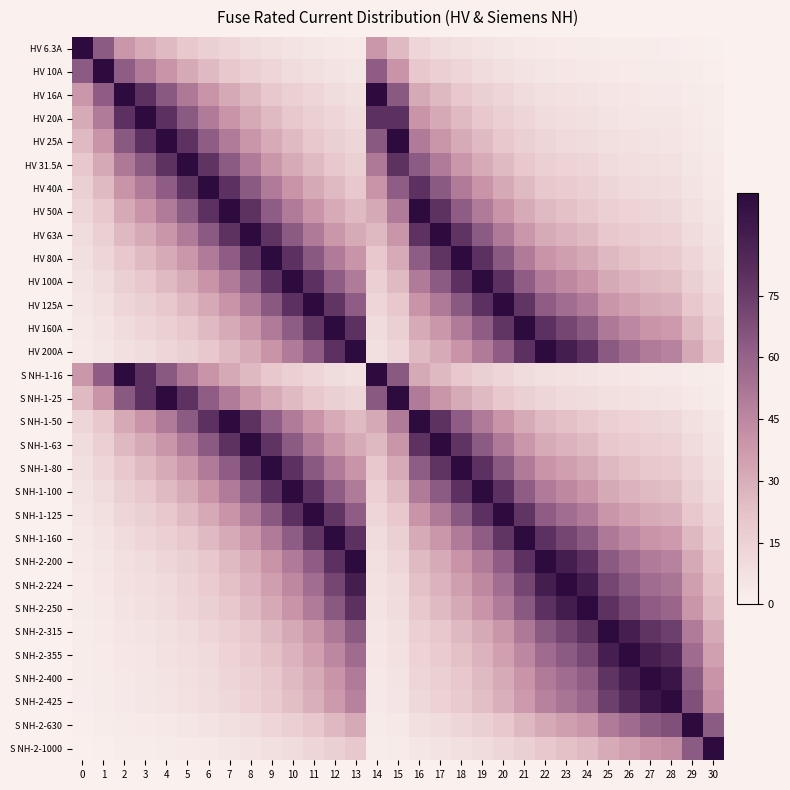

Reading right to left, what are all the values shown in this chart?

HV 6.3A: 30=0.6	29=1.0	28=1.5	27=1.6	26=1.8	25=2.0	24=2.5	23=2.8	22=3.1	21=3.9	20=5.0	19=6.3	18=7.9	17=10.0	16=12.6	15=25.2	14=39.4	13=3.1	12=3.9	11=5.0	10=6.3	9=7.9	8=10.0	7=12.6	6=15.8	5=20.0	4=25.2	3=31.5	2=39.4	1=63.0	0=100.0
HV 10A: 30=1.0	29=1.6	28=2.4	27=2.5	26=2.8	25=3.2	24=4.0	23=4.5	22=5.0	21=6.2	20=8.0	19=10.0	18=12.5	17=15.9	16=20.0	15=40.0	14=62.5	13=5.0	12=6.2	11=8.0	10=10.0	9=12.5	8=15.9	7=20.0	6=25.0	5=31.7	4=40.0	3=50.0	2=62.5	1=100.0	0=63.0
HV 16A: 30=1.6	29=2.5	28=3.8	27=4.0	26=4.5	25=5.1	24=6.4	23=7.1	22=8.0	21=10.0	20=12.8	19=16.0	18=20.0	17=25.4	16=32.0	15=64.0	14=100.0	13=8.0	12=10.0	11=12.8	10=16.0	9=20.0	8=25.4	7=32.0	6=40.0	5=50.8	4=64.0	3=80.0	2=100.0	1=62.5	0=39.4
HV 20A: 30=2.0	29=3.2	28=4.7	27=5.0	26=5.6	25=6.3	24=8.0	23=8.9	22=10.0	21=12.5	20=16.0	19=20.0	18=25.0	17=31.7	16=40.0	15=80.0	14=80.0	13=10.0	12=12.5	11=16.0	10=20.0	9=25.0	8=31.7	7=40.0	6=50.0	5=63.5	4=80.0	3=100.0	2=80.0	1=50.0	0=31.5
HV 25A: 30=2.5	29=4.0	28=5.9	27=6.2	26=7.0	25=7.9	24=10.0	23=11.2	22=12.5	21=15.6	20=20.0	19=25.0	18=31.2	17=39.7	16=50.0	15=100.0	14=64.0	13=12.5	12=15.6	11=20.0	10=25.0	9=31.2	8=39.7	7=50.0	6=62.5	5=79.4	4=100.0	3=80.0	2=64.0	1=40.0	0=25.2
HV 31.5A: 30=3.1	29=5.0	28=7.4	27=7.9	26=8.9	25=10.0	24=12.6	23=14.1	22=15.8	21=19.7	20=25.2	19=31.5	18=39.4	17=50.0	16=63.0	15=79.4	14=50.8	13=15.8	12=19.7	11=25.2	10=31.5	9=39.4	8=50.0	7=63.0	6=78.8	5=100.0	4=79.4	3=63.5	2=50.8	1=31.7	0=20.0
HV 40A: 30=4.0	29=6.3	28=9.4	27=10.0	26=11.3	25=12.7	24=16.0	23=17.9	22=20.0	21=25.0	20=32.0	19=40.0	18=50.0	17=63.5	16=80.0	15=62.5	14=40.0	13=20.0	12=25.0	11=32.0	10=40.0	9=50.0	8=63.5	7=80.0	6=100.0	5=78.8	4=62.5	3=50.0	2=40.0	1=25.0	0=15.8
HV 50A: 30=5.0	29=7.9	28=11.8	27=12.5	26=14.1	25=15.9	24=20.0	23=22.3	22=25.0	21=31.2	20=40.0	19=50.0	18=62.5	17=79.4	16=100.0	15=50.0	14=32.0	13=25.0	12=31.2	11=40.0	10=50.0	9=62.5	8=79.4	7=100.0	6=80.0	5=63.0	4=50.0	3=40.0	2=32.0	1=20.0	0=12.6
HV 63A: 30=6.3	29=10.0	28=14.8	27=15.8	26=17.7	25=20.0	24=25.2	23=28.1	22=31.5	21=39.4	20=50.4	19=63.0	18=78.8	17=100.0	16=79.4	15=39.7	14=25.4	13=31.5	12=39.4	11=50.4	10=63.0	9=78.8	8=100.0	7=79.4	6=63.5	5=50.0	4=39.7	3=31.7	2=25.4	1=15.9	0=10.0
HV 80A: 30=8.0	29=12.7	28=18.8	27=20.0	26=22.5	25=25.4	24=32.0	23=35.7	22=40.0	21=50.0	20=64.0	19=80.0	18=100.0	17=78.8	16=62.5	15=31.2	14=20.0	13=40.0	12=50.0	11=64.0	10=80.0	9=100.0	8=78.8	7=62.5	6=50.0	5=39.4	4=31.2	3=25.0	2=20.0	1=12.5	0=7.9
HV 100A: 30=10.0	29=15.9	28=23.5	27=25.0	26=28.2	25=31.7	24=40.0	23=44.6	22=50.0	21=62.5	20=80.0	19=100.0	18=80.0	17=63.0	16=50.0	15=25.0	14=16.0	13=50.0	12=62.5	11=80.0	10=100.0	9=80.0	8=63.0	7=50.0	6=40.0	5=31.5	4=25.0	3=20.0	2=16.0	1=10.0	0=6.3
HV 125A: 30=12.5	29=19.8	28=29.4	27=31.2	26=35.2	25=39.7	24=50.0	23=55.8	22=62.5	21=78.1	20=100.0	19=80.0	18=64.0	17=50.4	16=40.0	15=20.0	14=12.8	13=62.5	12=78.1	11=100.0	10=80.0	9=64.0	8=50.4	7=40.0	6=32.0	5=25.2	4=20.0	3=16.0	2=12.8	1=8.0	0=5.0
HV 160A: 30=16.0	29=25.4	28=37.6	27=40.0	26=45.1	25=50.8	24=64.0	23=71.4	22=80.0	21=100.0	20=78.1	19=62.5	18=50.0	17=39.4	16=31.2	15=15.6	14=10.0	13=80.0	12=100.0	11=78.1	10=62.5	9=50.0	8=39.4	7=31.2	6=25.0	5=19.7	4=15.6	3=12.5	2=10.0	1=6.2	0=3.9
HV 200A: 30=20.0	29=31.7	28=47.1	27=50.0	26=56.3	25=63.5	24=80.0	23=89.3	22=100.0	21=80.0	20=62.5	19=50.0	18=40.0	17=31.5	16=25.0	15=12.5	14=8.0	13=100.0	12=80.0	11=62.5	10=50.0	9=40.0	8=31.5	7=25.0	6=20.0	5=15.8	4=12.5	3=10.0	2=8.0	1=5.0	0=3.1
S NH-1-16: 30=1.6	29=2.5	28=3.8	27=4.0	26=4.5	25=5.1	24=6.4	23=7.1	22=8.0	21=10.0	20=12.8	19=16.0	18=20.0	17=25.4	16=32.0	15=64.0	14=100.0	13=8.0	12=10.0	11=12.8	10=16.0	9=20.0	8=25.4	7=32.0	6=40.0	5=50.8	4=64.0	3=80.0	2=100.0	1=62.5	0=39.4
S NH-1-25: 30=2.5	29=4.0	28=5.9	27=6.2	26=7.0	25=7.9	24=10.0	23=11.2	22=12.5	21=15.6	20=20.0	19=25.0	18=31.2	17=39.7	16=50.0	15=100.0	14=64.0	13=12.5	12=15.6	11=20.0	10=25.0	9=31.2	8=39.7	7=50.0	6=62.5	5=79.4	4=100.0	3=80.0	2=64.0	1=40.0	0=25.2
S NH-1-50: 30=5.0	29=7.9	28=11.8	27=12.5	26=14.1	25=15.9	24=20.0	23=22.3	22=25.0	21=31.2	20=40.0	19=50.0	18=62.5	17=79.4	16=100.0	15=50.0	14=32.0	13=25.0	12=31.2	11=40.0	10=50.0	9=62.5	8=79.4	7=100.0	6=80.0	5=63.0	4=50.0	3=40.0	2=32.0	1=20.0	0=12.6
S NH-1-63: 30=6.3	29=10.0	28=14.8	27=15.8	26=17.7	25=20.0	24=25.2	23=28.1	22=31.5	21=39.4	20=50.4	19=63.0	18=78.8	17=100.0	16=79.4	15=39.7	14=25.4	13=31.5	12=39.4	11=50.4	10=63.0	9=78.8	8=100.0	7=79.4	6=63.5	5=50.0	4=39.7	3=31.7	2=25.4	1=15.9	0=10.0
S NH-1-80: 30=8.0	29=12.7	28=18.8	27=20.0	26=22.5	25=25.4	24=32.0	23=35.7	22=40.0	21=50.0	20=64.0	19=80.0	18=100.0	17=78.8	16=62.5	15=31.2	14=20.0	13=40.0	12=50.0	11=64.0	10=80.0	9=100.0	8=78.8	7=62.5	6=50.0	5=39.4	4=31.2	3=25.0	2=20.0	1=12.5	0=7.9
S NH-1-100: 30=10.0	29=15.9	28=23.5	27=25.0	26=28.2	25=31.7	24=40.0	23=44.6	22=50.0	21=62.5	20=80.0	19=100.0	18=80.0	17=63.0	16=50.0	15=25.0	14=16.0	13=50.0	12=62.5	11=80.0	10=100.0	9=80.0	8=63.0	7=50.0	6=40.0	5=31.5	4=25.0	3=20.0	2=16.0	1=10.0	0=6.3
S NH-1-125: 30=12.5	29=19.8	28=29.4	27=31.2	26=35.2	25=39.7	24=50.0	23=55.8	22=62.5	21=78.1	20=100.0	19=80.0	18=64.0	17=50.4	16=40.0	15=20.0	14=12.8	13=62.5	12=78.1	11=100.0	10=80.0	9=64.0	8=50.4	7=40.0	6=32.0	5=25.2	4=20.0	3=16.0	2=12.8	1=8.0	0=5.0
S NH-1-160: 30=16.0	29=25.4	28=37.6	27=40.0	26=45.1	25=50.8	24=64.0	23=71.4	22=80.0	21=100.0	20=78.1	19=62.5	18=50.0	17=39.4	16=31.2	15=15.6	14=10.0	13=80.0	12=100.0	11=78.1	10=62.5	9=50.0	8=39.4	7=31.2	6=25.0	5=19.7	4=15.6	3=12.5	2=10.0	1=6.2	0=3.9
S NH-2-200: 30=20.0	29=31.7	28=47.1	27=50.0	26=56.3	25=63.5	24=80.0	23=89.3	22=100.0	21=80.0	20=62.5	19=50.0	18=40.0	17=31.5	16=25.0	15=12.5	14=8.0	13=100.0	12=80.0	11=62.5	10=50.0	9=40.0	8=31.5	7=25.0	6=20.0	5=15.8	4=12.5	3=10.0	2=8.0	1=5.0	0=3.1
S NH-2-224: 30=22.4	29=35.6	28=52.7	27=56.0	26=63.1	25=71.1	24=89.6	23=100.0	22=89.3	21=71.4	20=55.8	19=44.6	18=35.7	17=28.1	16=22.3	15=11.2	14=7.1	13=89.3	12=71.4	11=55.8	10=44.6	9=35.7	8=28.1	7=22.3	6=17.9	5=14.1	4=11.2	3=8.9	2=7.1	1=4.5	0=2.8
S NH-2-250: 30=25.0	29=39.7	28=58.8	27=62.5	26=70.4	25=79.4	24=100.0	23=89.6	22=80.0	21=64.0	20=50.0	19=40.0	18=32.0	17=25.2	16=20.0	15=10.0	14=6.4	13=80.0	12=64.0	11=50.0	10=40.0	9=32.0	8=25.2	7=20.0	6=16.0	5=12.6	4=10.0	3=8.0	2=6.4	1=4.0	0=2.5
S NH-2-315: 30=31.5	29=50.0	28=74.1	27=78.8	26=88.7	25=100.0	24=79.4	23=71.1	22=63.5	21=50.8	20=39.7	19=31.7	18=25.4	17=20.0	16=15.9	15=7.9	14=5.1	13=63.5	12=50.8	11=39.7	10=31.7	9=25.4	8=20.0	7=15.9	6=12.7	5=10.0	4=7.9	3=6.3	2=5.1	1=3.2	0=2.0
S NH-2-355: 30=35.5	29=56.3	28=83.5	27=88.8	26=100.0	25=88.7	24=70.4	23=63.1	22=56.3	21=45.1	20=35.2	19=28.2	18=22.5	17=17.7	16=14.1	15=7.0	14=4.5	13=56.3	12=45.1	11=35.2	10=28.2	9=22.5	8=17.7	7=14.1	6=11.3	5=8.9	4=7.0	3=5.6	2=4.5	1=2.8	0=1.8
S NH-2-400: 30=40.0	29=63.5	28=94.1	27=100.0	26=88.8	25=78.8	24=62.5	23=56.0	22=50.0	21=40.0	20=31.2	19=25.0	18=20.0	17=15.8	16=12.5	15=6.2	14=4.0	13=50.0	12=40.0	11=31.2	10=25.0	9=20.0	8=15.8	7=12.5	6=10.0	5=7.9	4=6.2	3=5.0	2=4.0	1=2.5	0=1.6
S NH-2-425: 30=42.5	29=67.5	28=100.0	27=94.1	26=83.5	25=74.1	24=58.8	23=52.7	22=47.1	21=37.6	20=29.4	19=23.5	18=18.8	17=14.8	16=11.8	15=5.9	14=3.8	13=47.1	12=37.6	11=29.4	10=23.5	9=18.8	8=14.8	7=11.8	6=9.4	5=7.4	4=5.9	3=4.7	2=3.8	1=2.4	0=1.5
S NH-2-630: 30=63.0	29=100.0	28=67.5	27=63.5	26=56.3	25=50.0	24=39.7	23=35.6	22=31.7	21=25.4	20=19.8	19=15.9	18=12.7	17=10.0	16=7.9	15=4.0	14=2.5	13=31.7	12=25.4	11=19.8	10=15.9	9=12.7	8=10.0	7=7.9	6=6.3	5=5.0	4=4.0	3=3.2	2=2.5	1=1.6	0=1.0
S NH-2-1000: 30=100.0	29=63.0	28=42.5	27=40.0	26=35.5	25=31.5	24=25.0	23=22.4	22=20.0	21=16.0	20=12.5	19=10.0	18=8.0	17=6.3	16=5.0	15=2.5	14=1.6	13=20.0	12=16.0	11=12.5	10=10.0	9=8.0	8=6.3	7=5.0	6=4.0	5=3.1	4=2.5	3=2.0	2=1.6	1=1.0	0=0.6